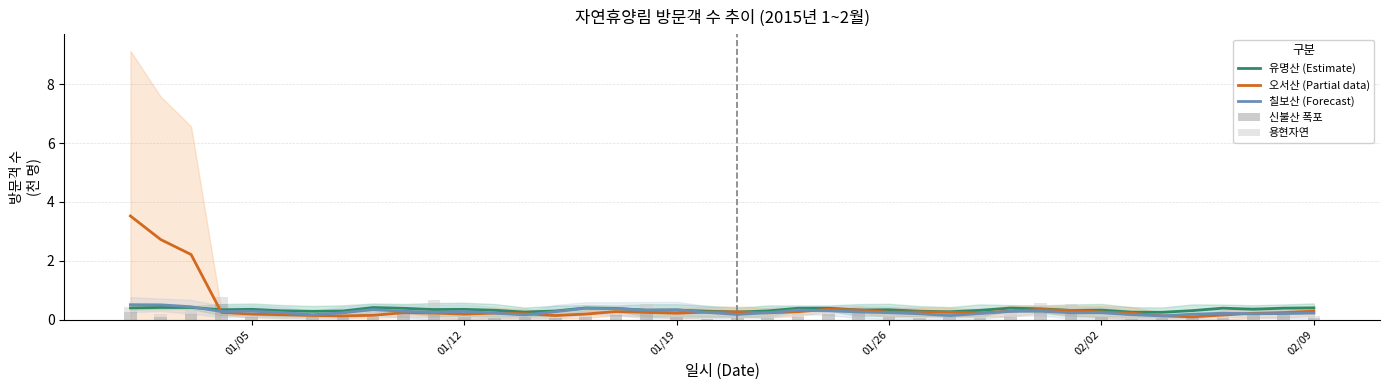

True or false: 오서산 (Partial data) has a value of 0.3 at 02/09.

True